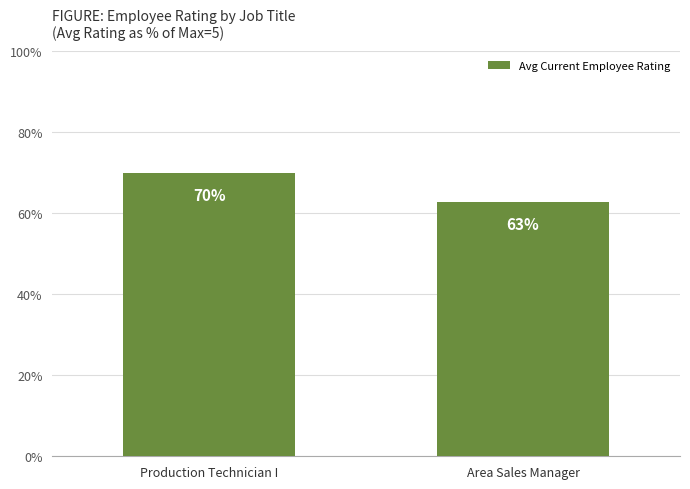

Which label corresponds to the largest value in the chart?

Production Technician I